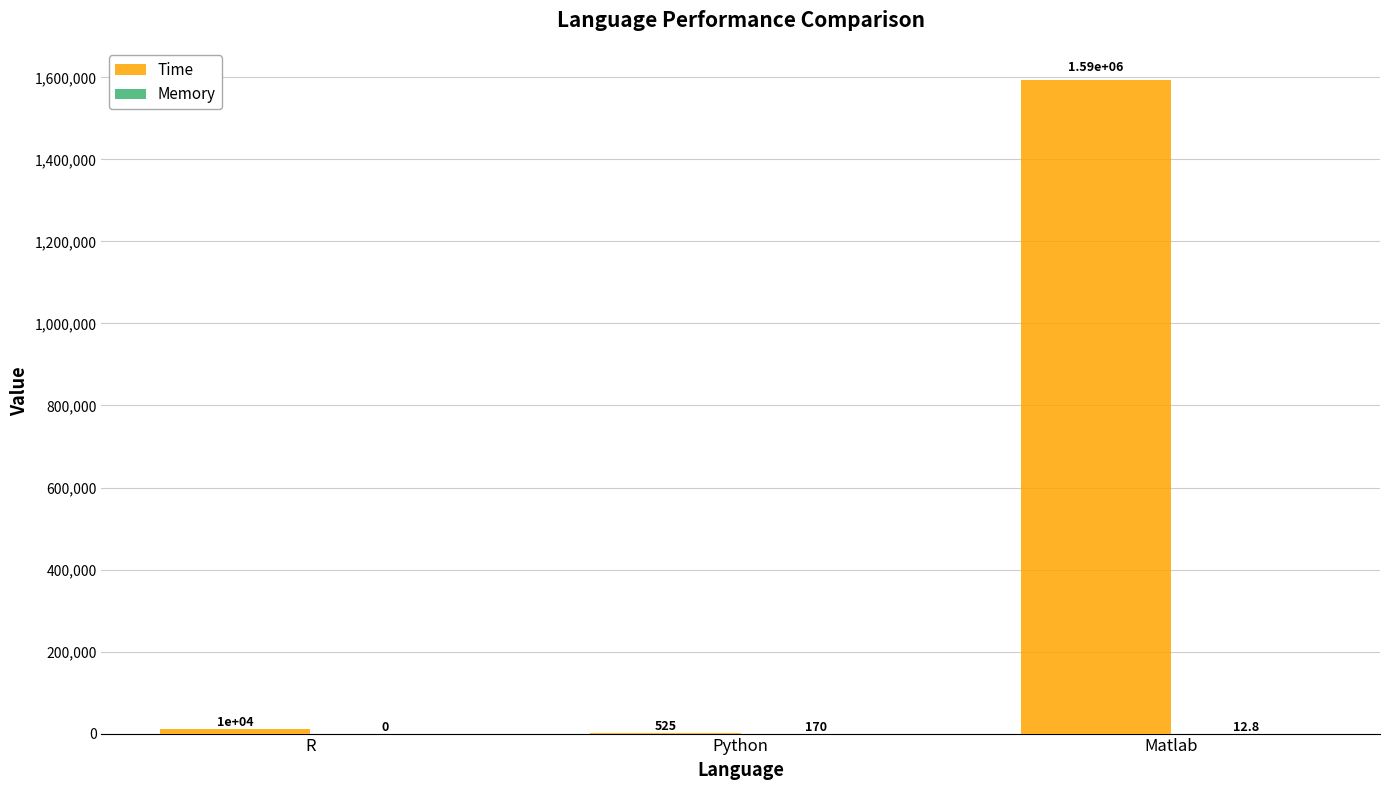

At which category is the sum across all series the highest?

Matlab